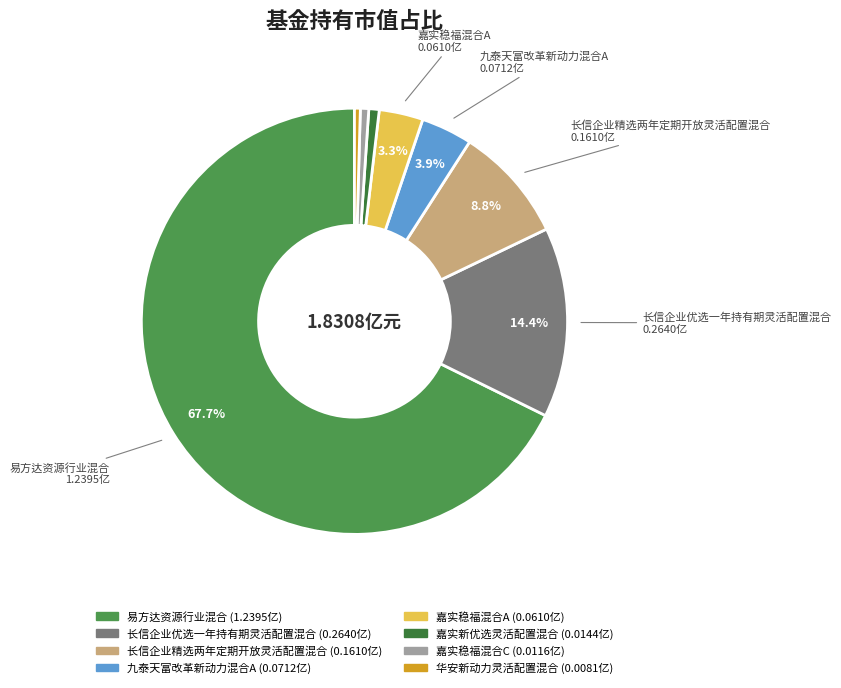

How many slices are in this pie chart?

8